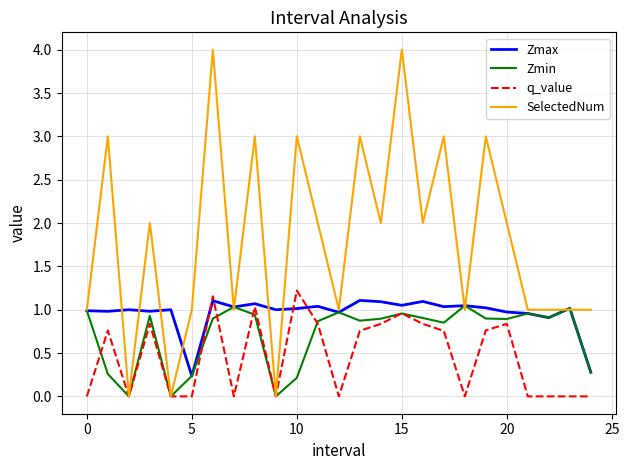

What are all the series names shown in the legend?

Zmax, Zmin, q_value, SelectedNum